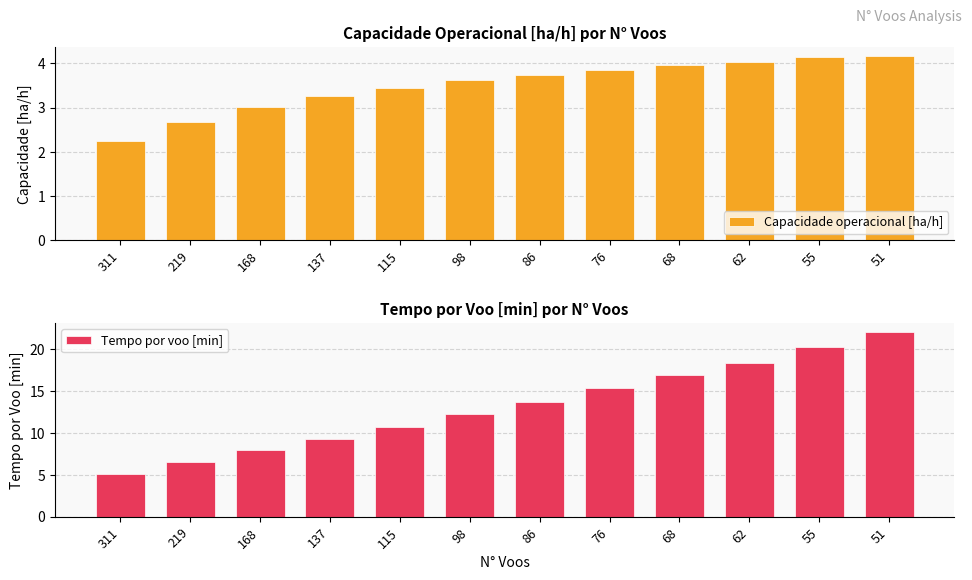

What is the value of the Tempo por voo [min] bar at the 11th from the left?

20.3